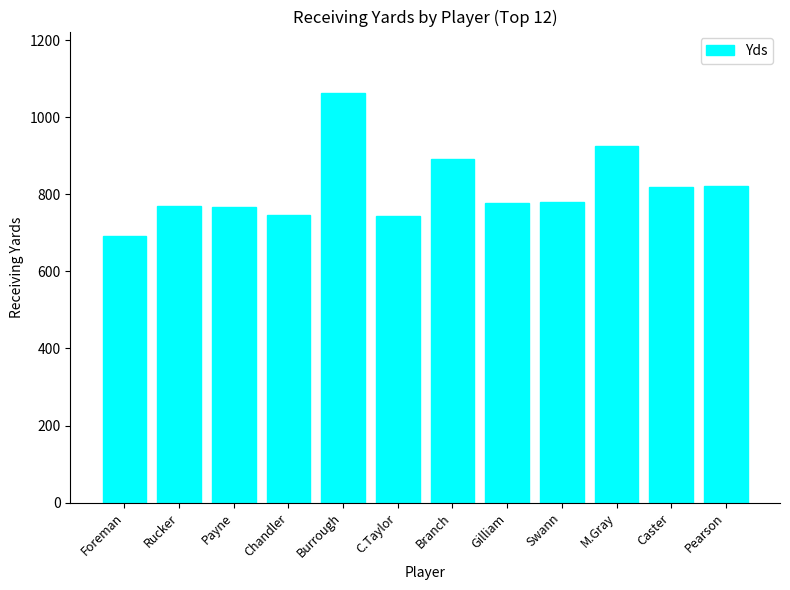

At which label is the value closest to 877?

Branch